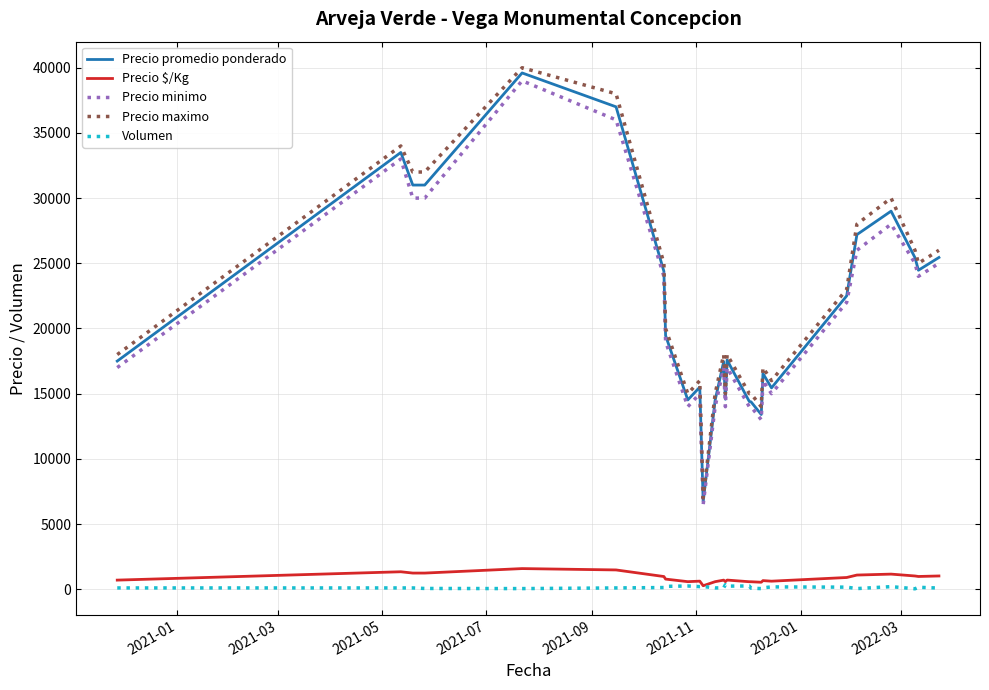

What is the greatest value displayed?

40000